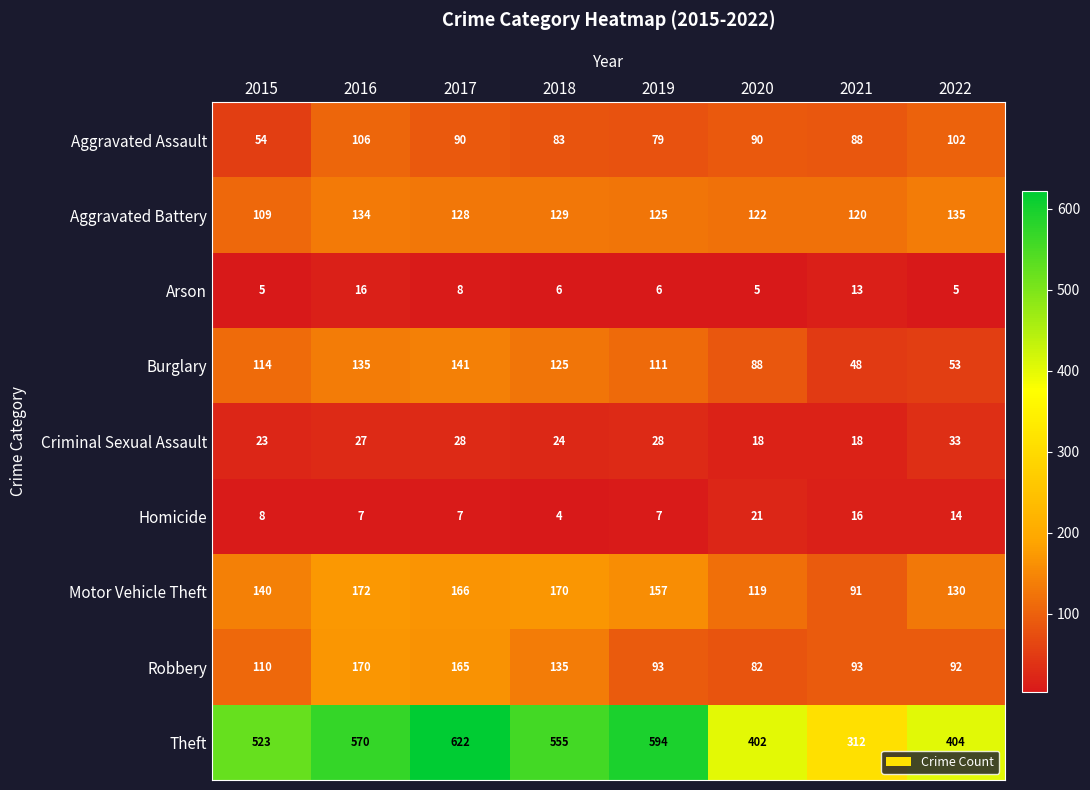

What is the difference between the second highest and second lowest values in the Aggravated Assault series?

23